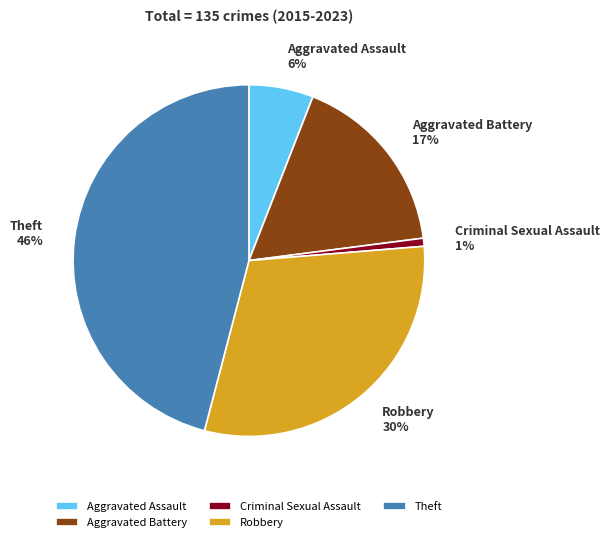

Which slice is the smallest?

Criminal Sexual Assault